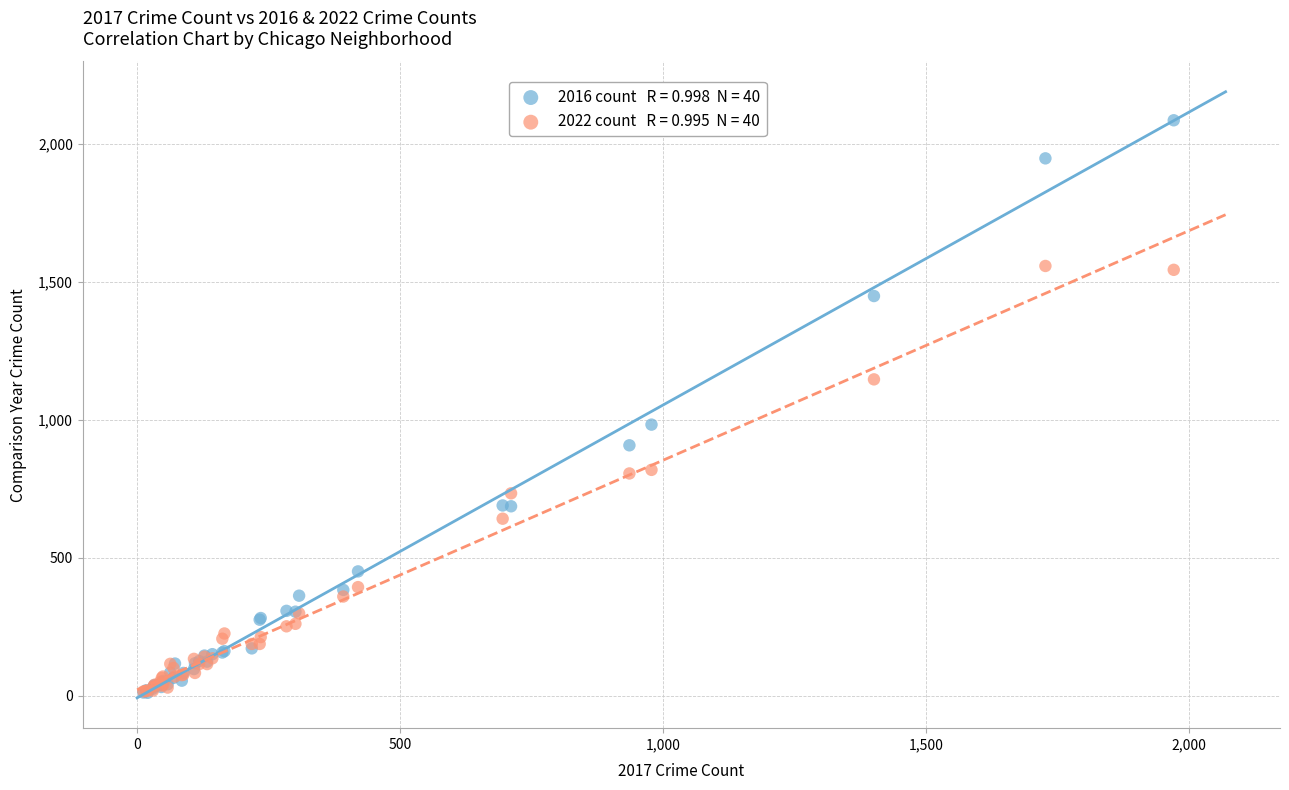

Across all series, what Y value is closest to 1048?

983